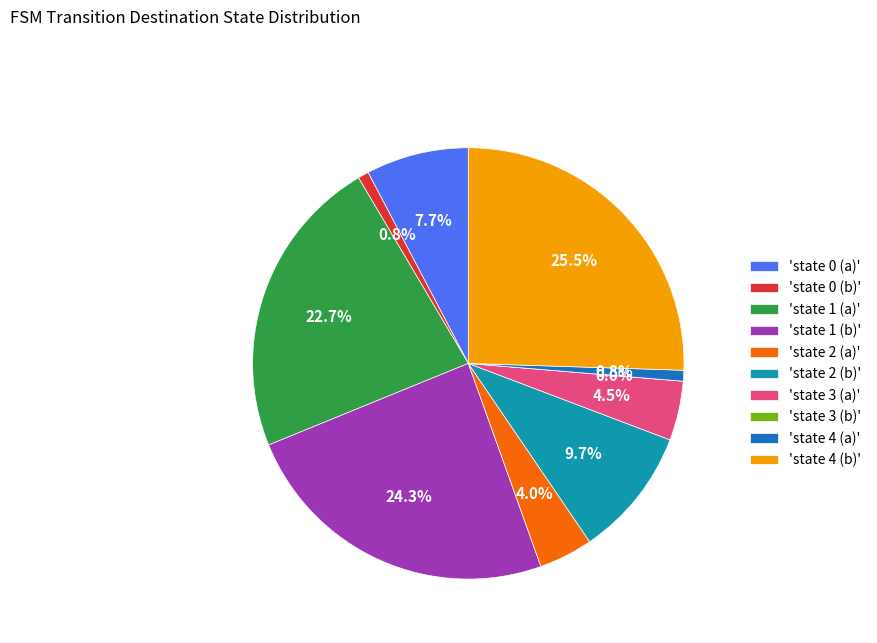

Which slice is the largest?

state 4 (b)